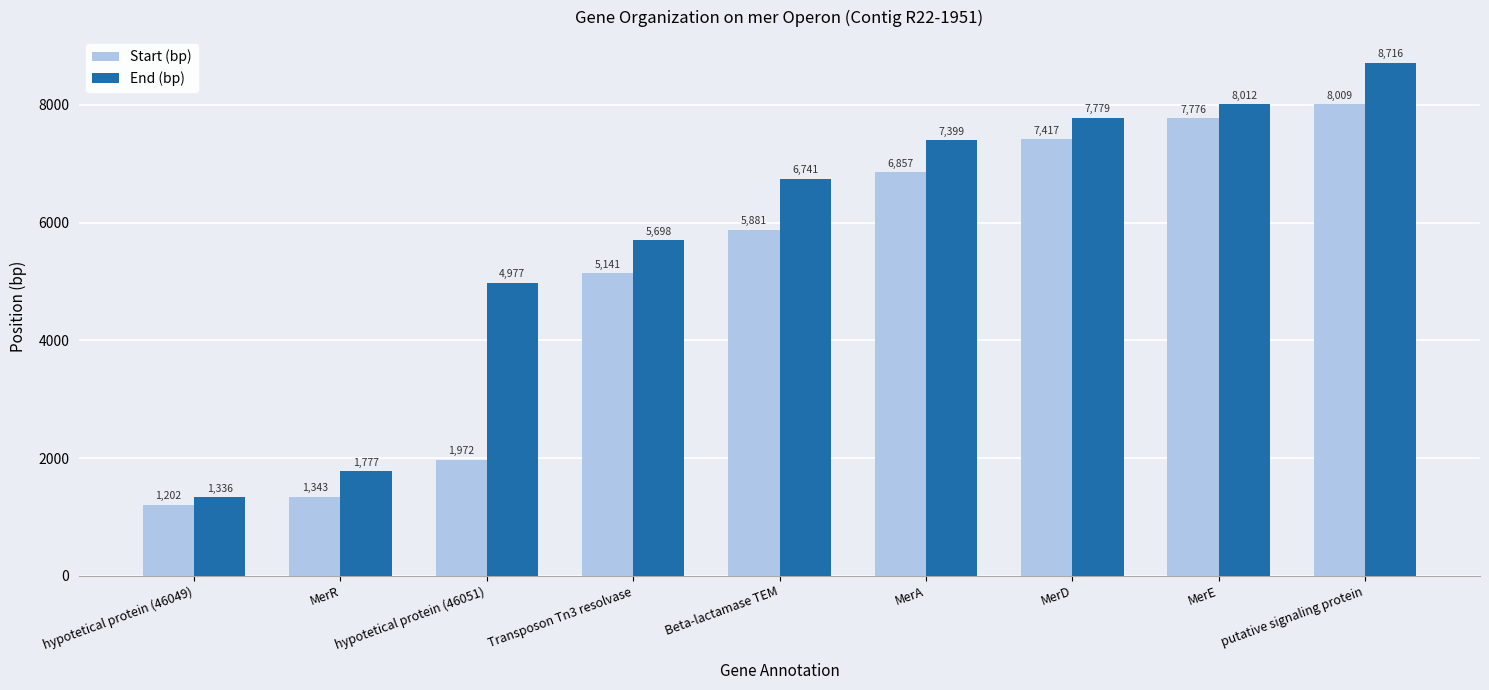

Reading left to right, transcribe all the data shown in this chart.

Start (bp): hypotetical protein (46049)=1202	MerR=1343	hypotetical protein (46051)=1972	Transposon Tn3 resolvase=5141	Beta-lactamase TEM=5881	MerA=6857	MerD=7417	MerE=7776	putative signaling protein=8009
End (bp): hypotetical protein (46049)=1336	MerR=1777	hypotetical protein (46051)=4977	Transposon Tn3 resolvase=5698	Beta-lactamase TEM=6741	MerA=7399	MerD=7779	MerE=8012	putative signaling protein=8716